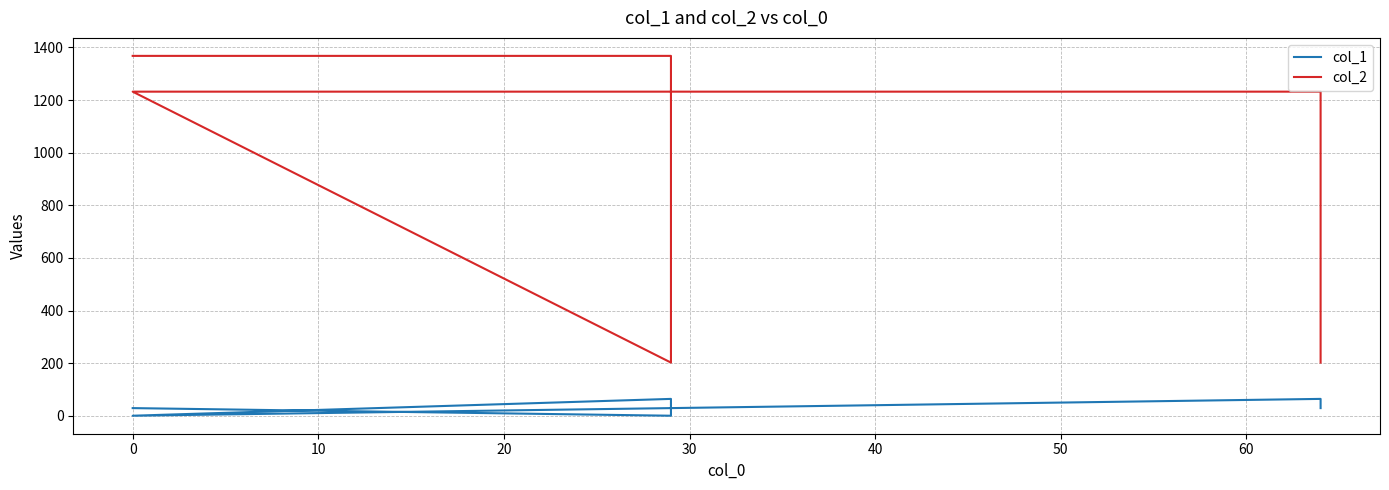

How many positive values does the col_1 series have?

4